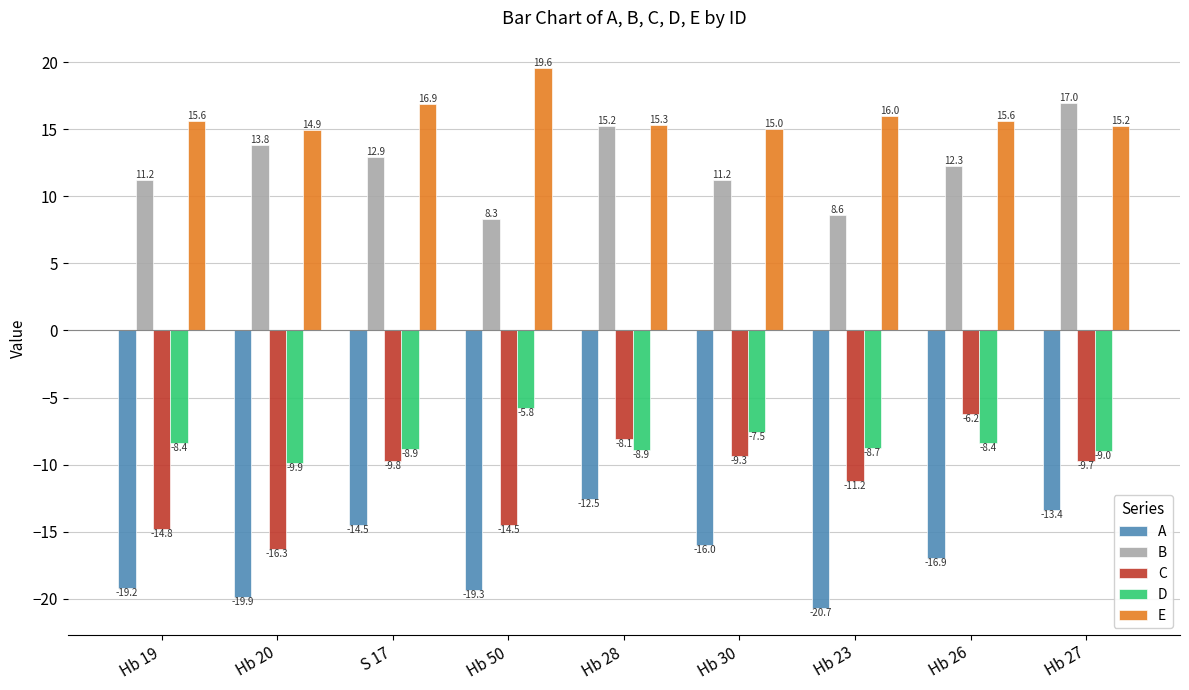

Which category has the lowest value across all series?

Hb 23